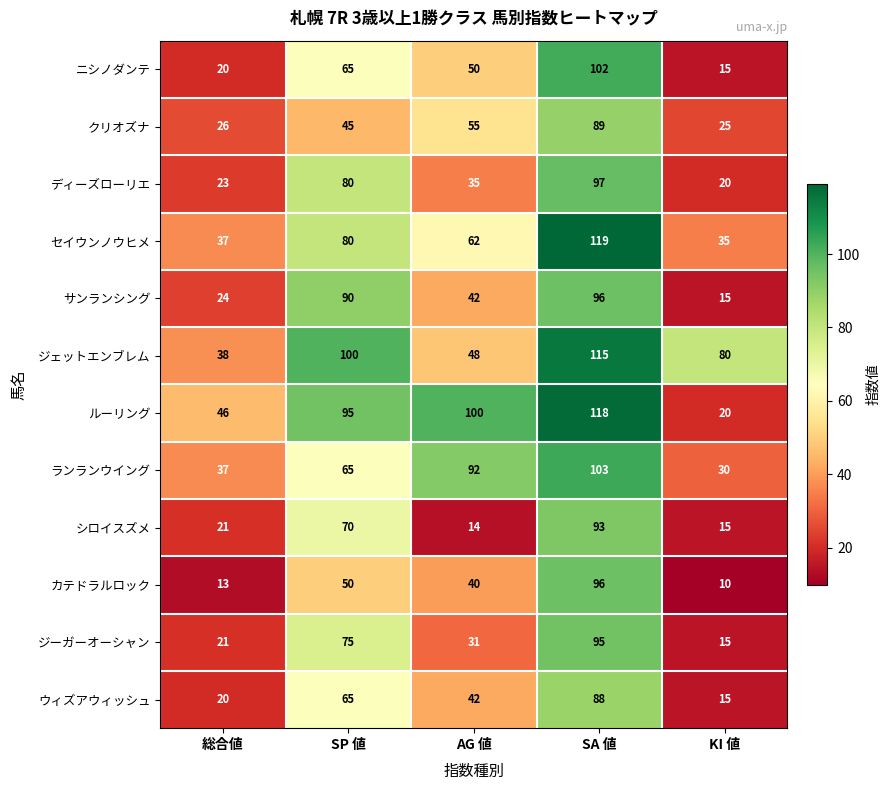

What is the difference between the highest and lowest values at AG 値?

86